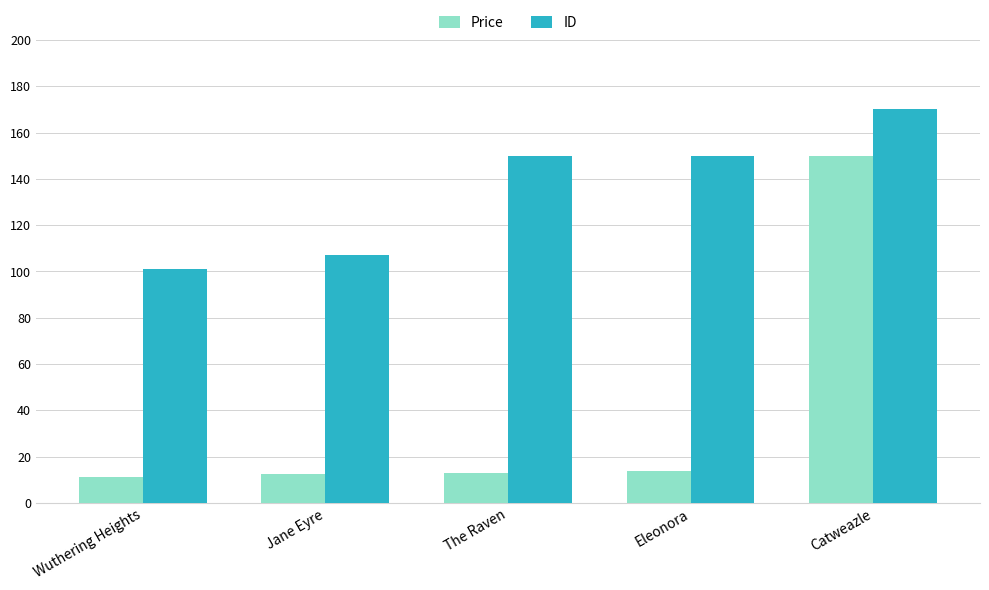

Which series has the largest total across all categories?

ID